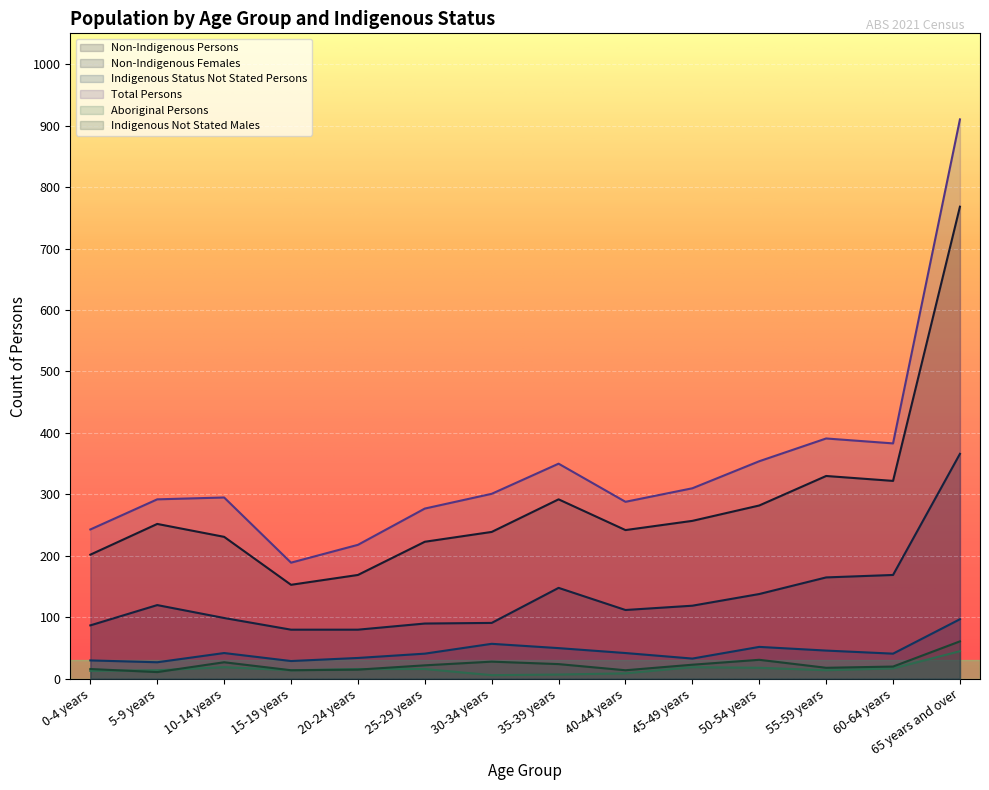

List the series in order of their peak value, highest first.

Total Persons, Non-Indigenous Persons, Non-Indigenous Females, Indigenous Status Not Stated Persons, Indigenous Not Stated Males, Aboriginal Persons